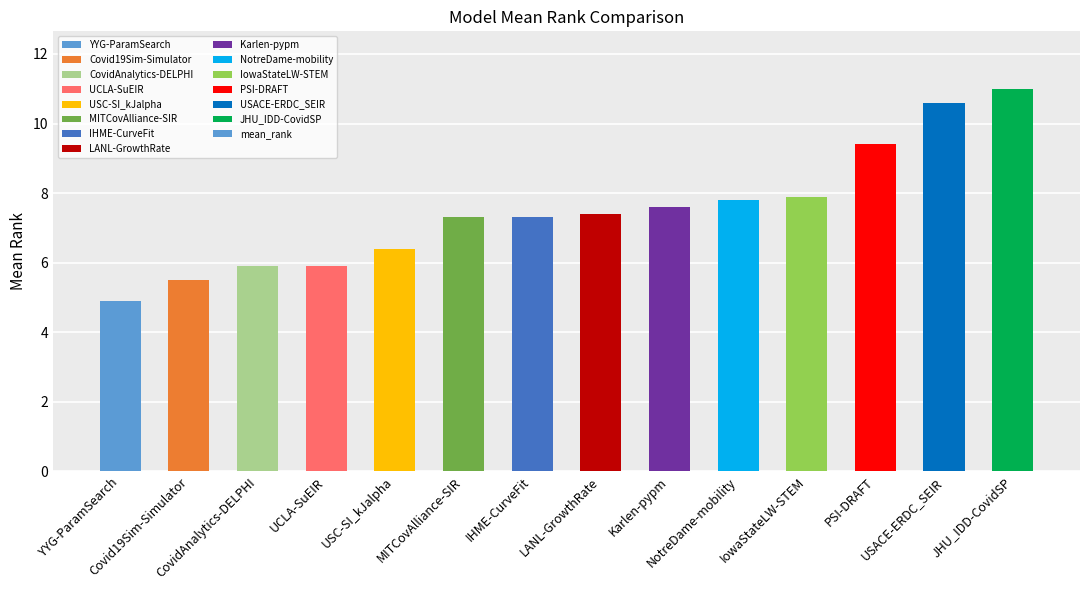

What is the sum of all values?

104.9